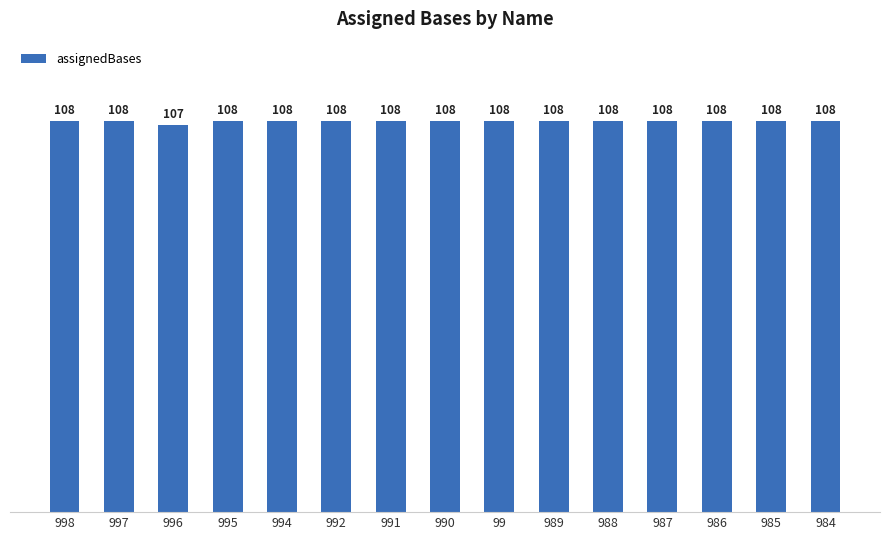

Reading left to right, what are all the values shown in this chart?

108	108	107	108	108	108	108	108	108	108	108	108	108	108	108